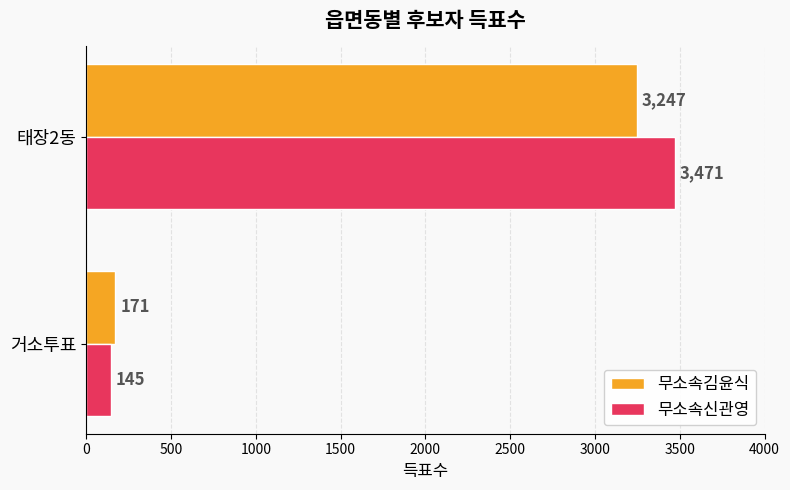

List the labels in order of 무소속신관영 value, largest first.

태장2동, 거소투표